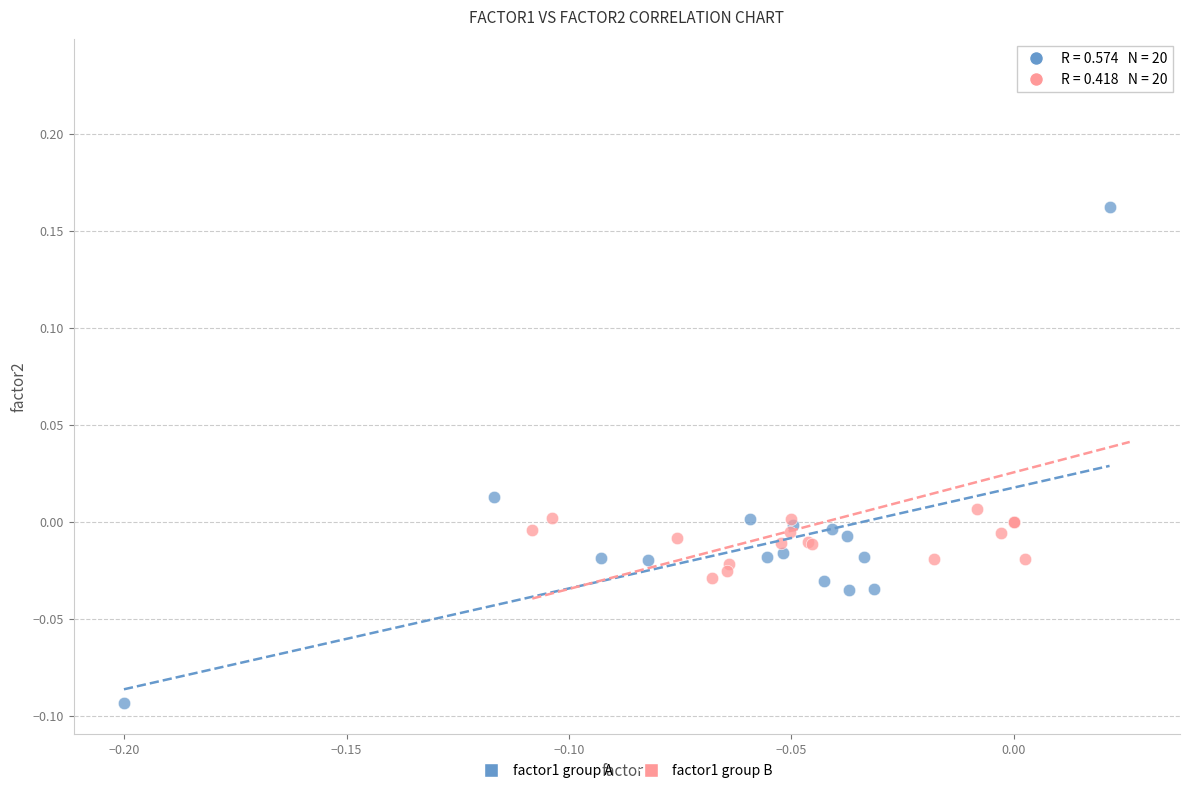

Which series contains the highest Y value?

factor1 group B